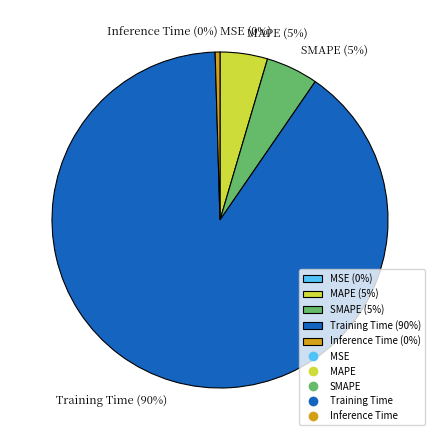

The Inference Time (0%) slice represents 0% of the pie. True or false?

True